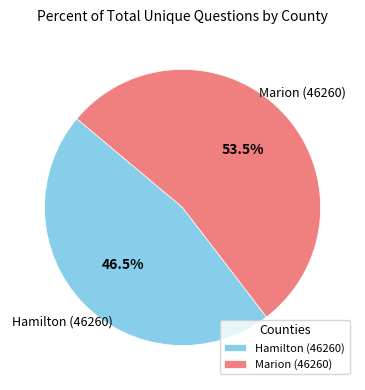

Is there any slice that represents more than half of the pie?

Yes